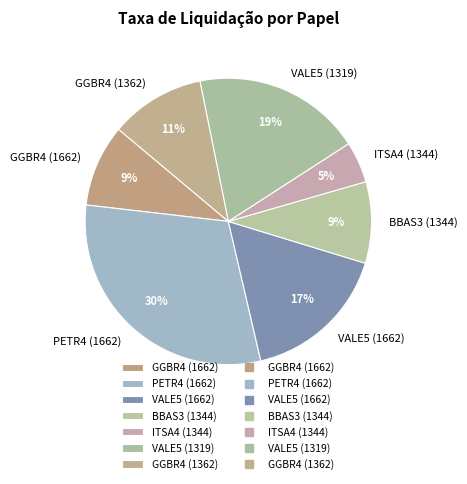

What percentage is the BBAS3 (1344) slice, to the nearest percent?

9%